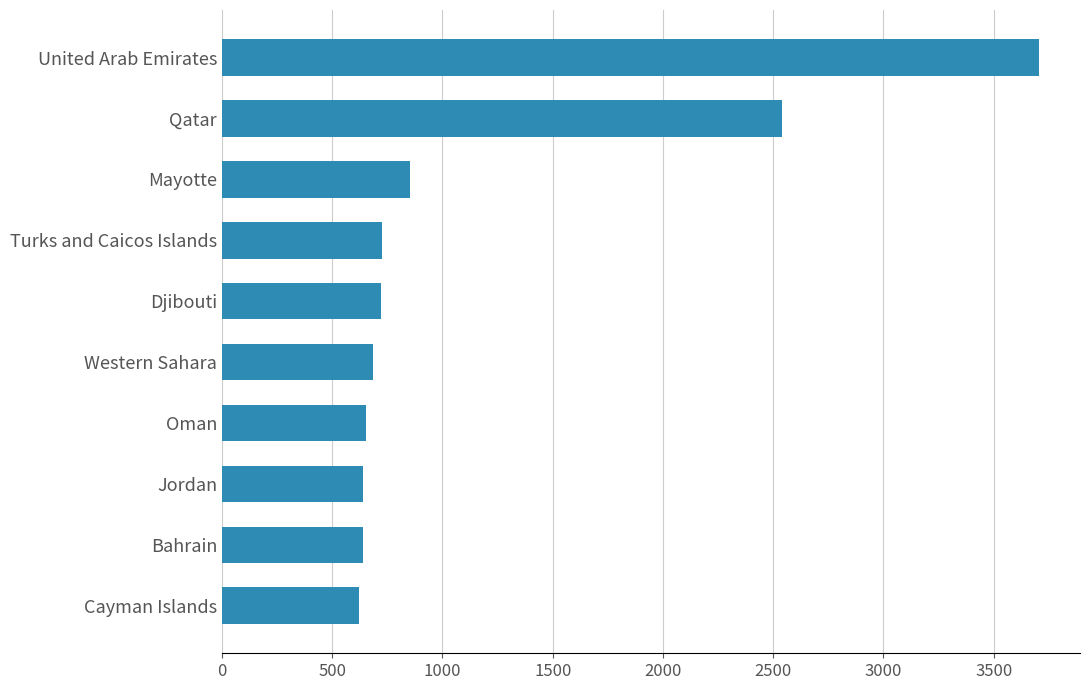

What is the maximum value shown in the chart?

3706.3